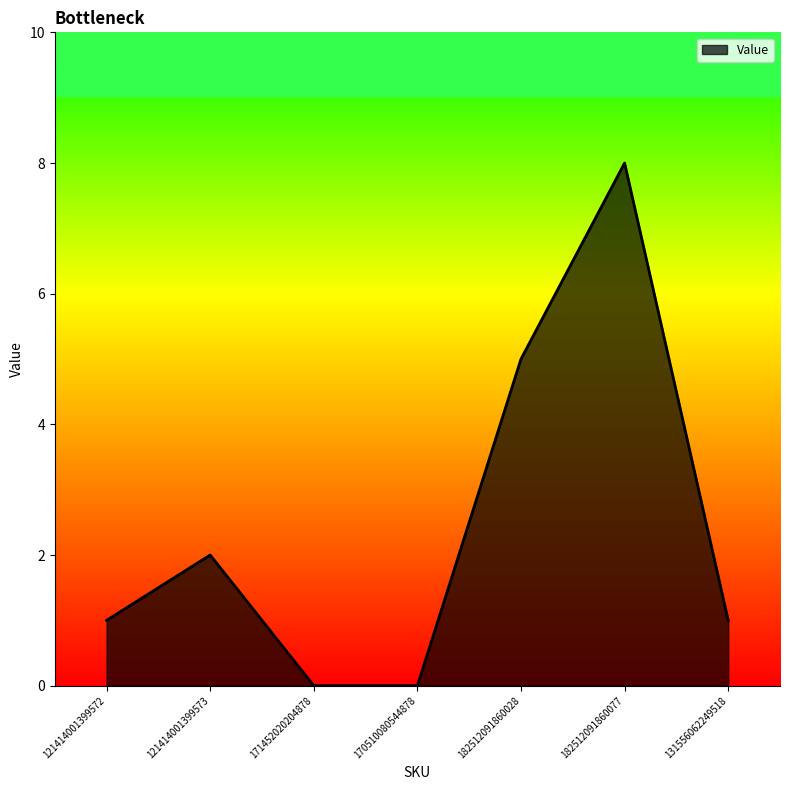

The chart shows a value of -4 at 170510080544878. True or false?

False